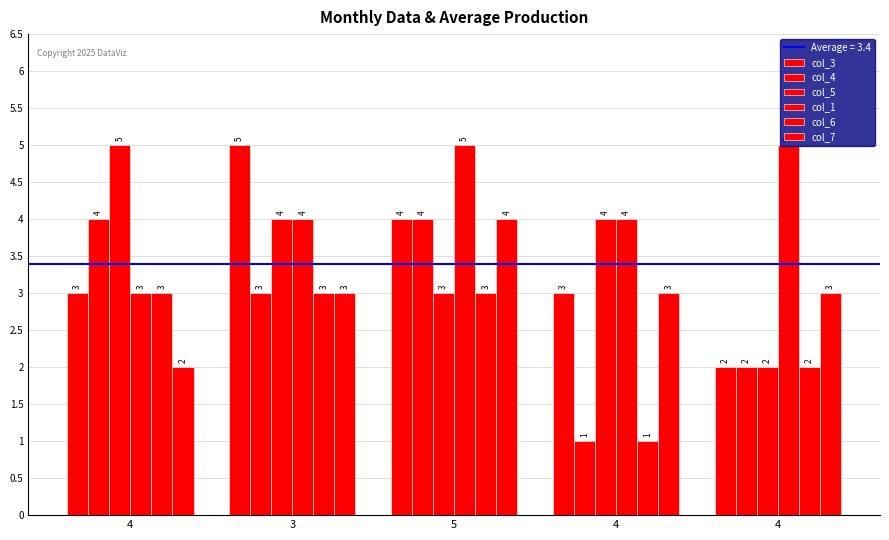

What is the sum of all col_5 values?

18